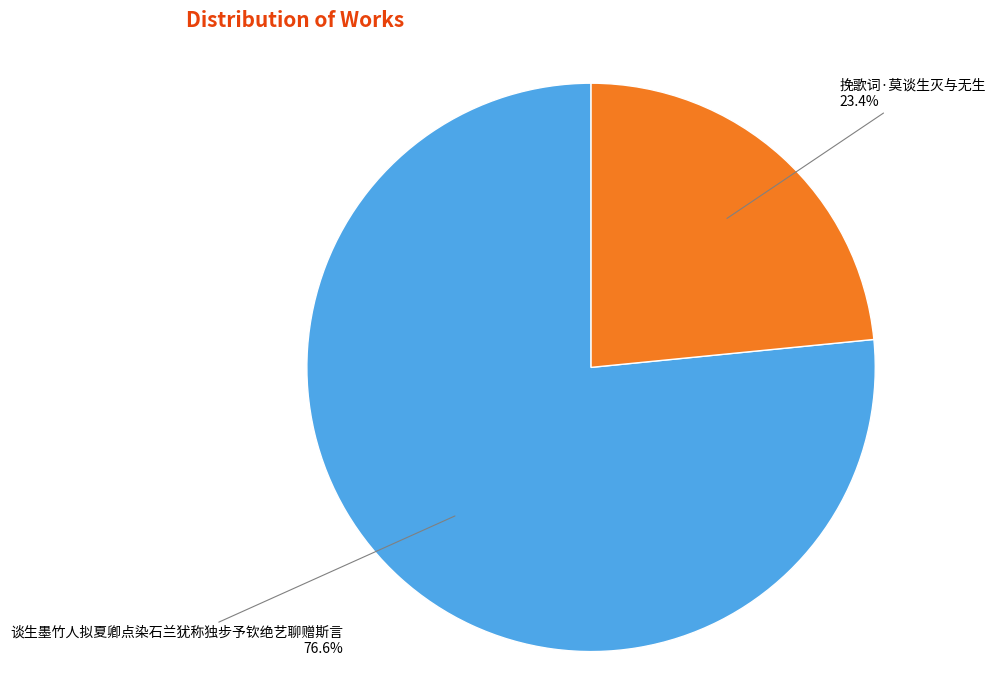

Approximately how many times larger is the value at 谈生墨竹人拟夏卿点染石兰犹称独步予钦绝艺聊赠斯言 compared to 挽歌词·莫谈生灭与无生?

3.3